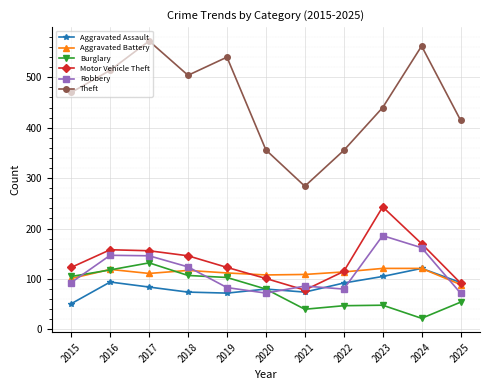

How many values in the Robbery series are below 93?

5